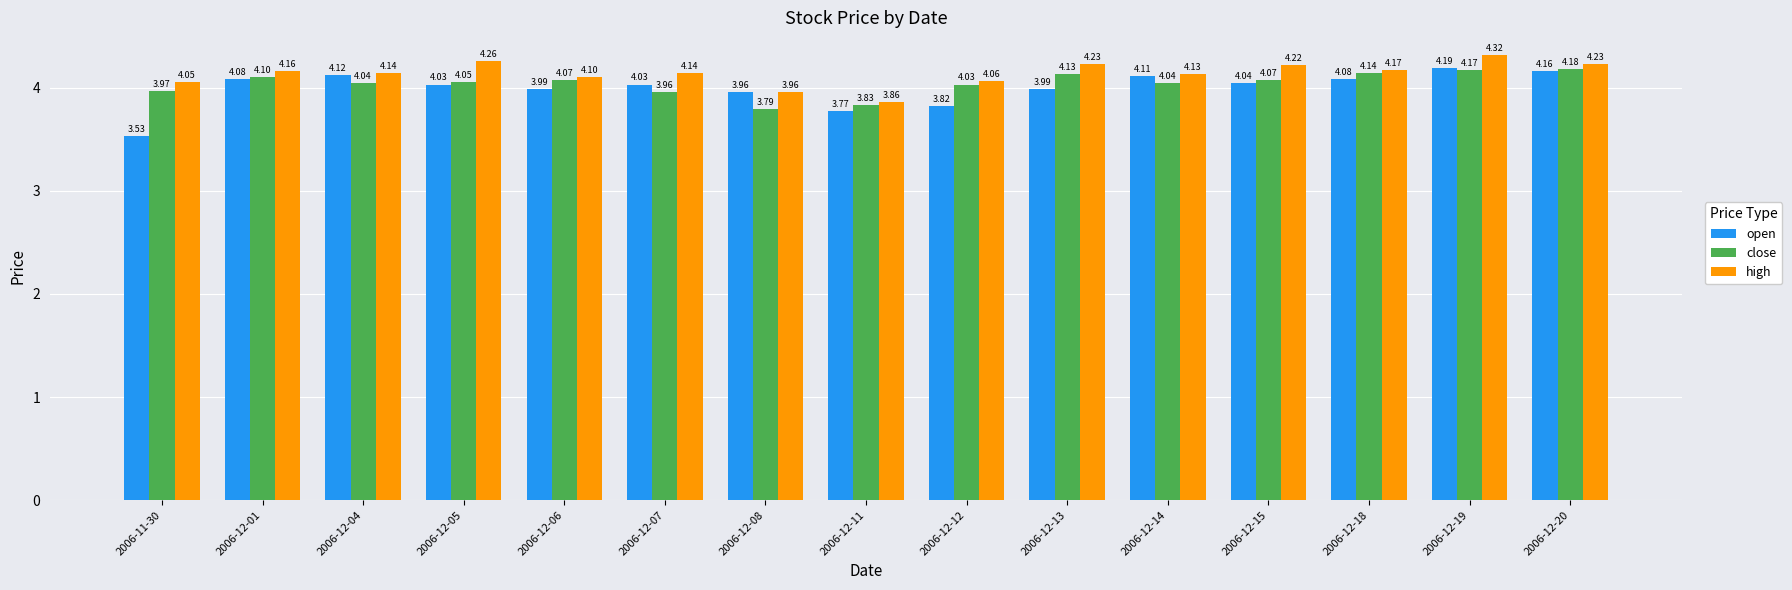

What are all the series names shown in the legend?

open, close, high